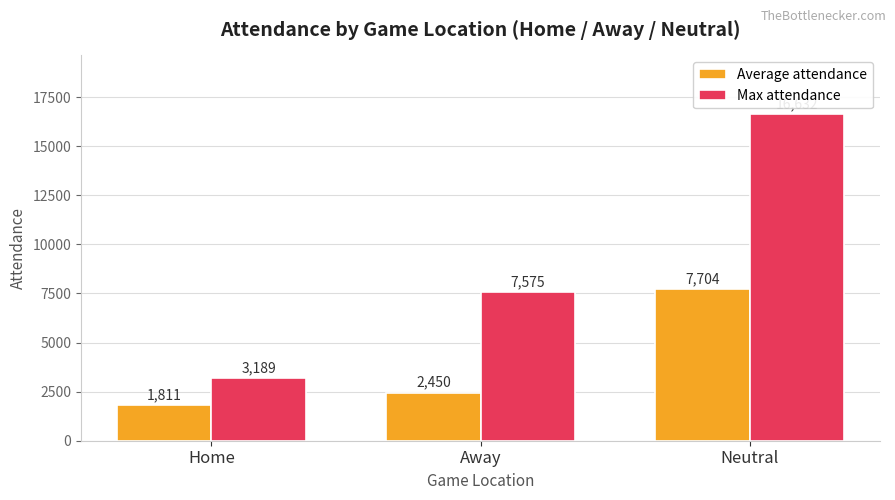

What is the difference between the highest and lowest values at Home?

1378.4